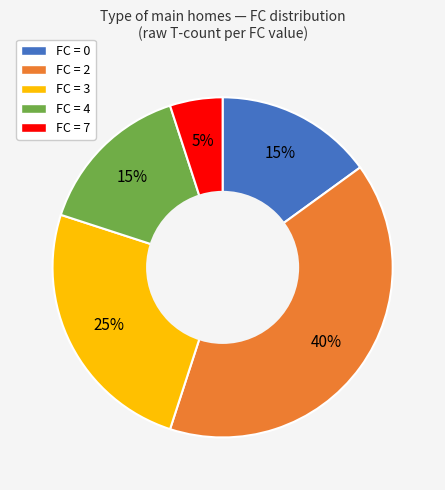

To the nearest percent, what is the difference between the largest and smallest slice percentages?

35%